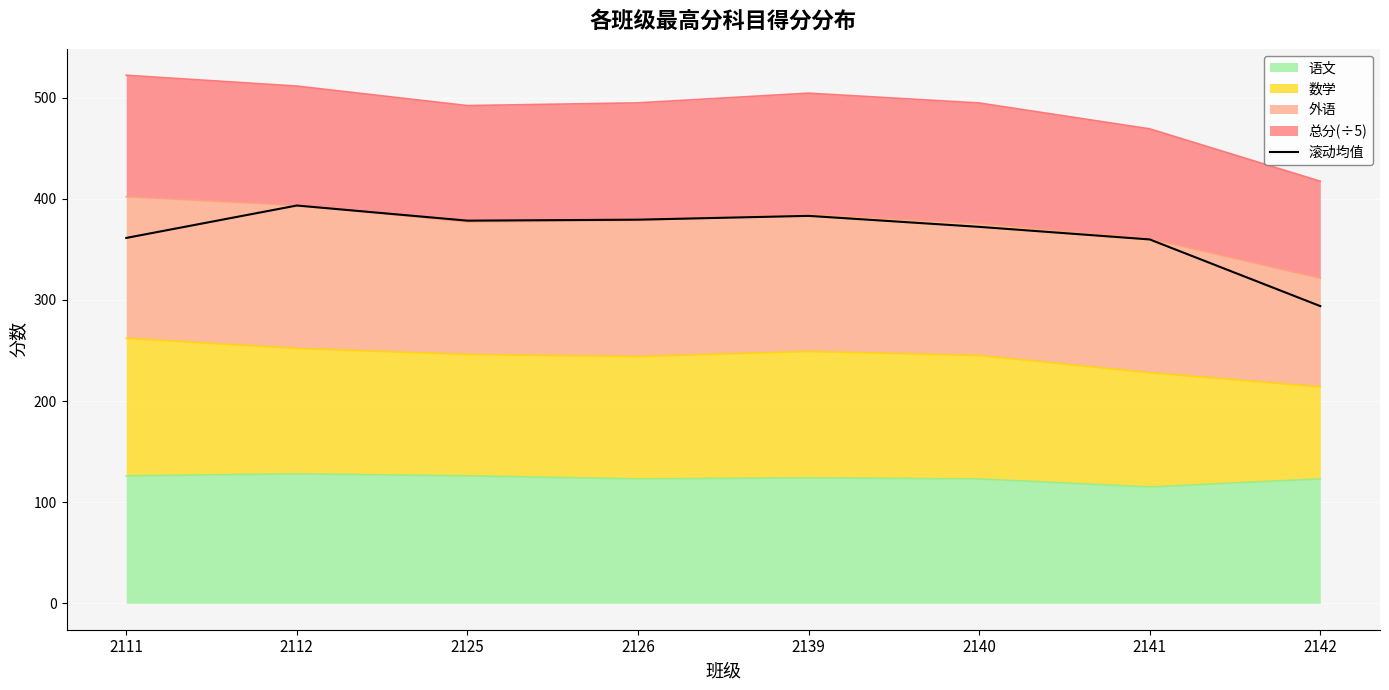

What is the smallest value displayed?

293.8